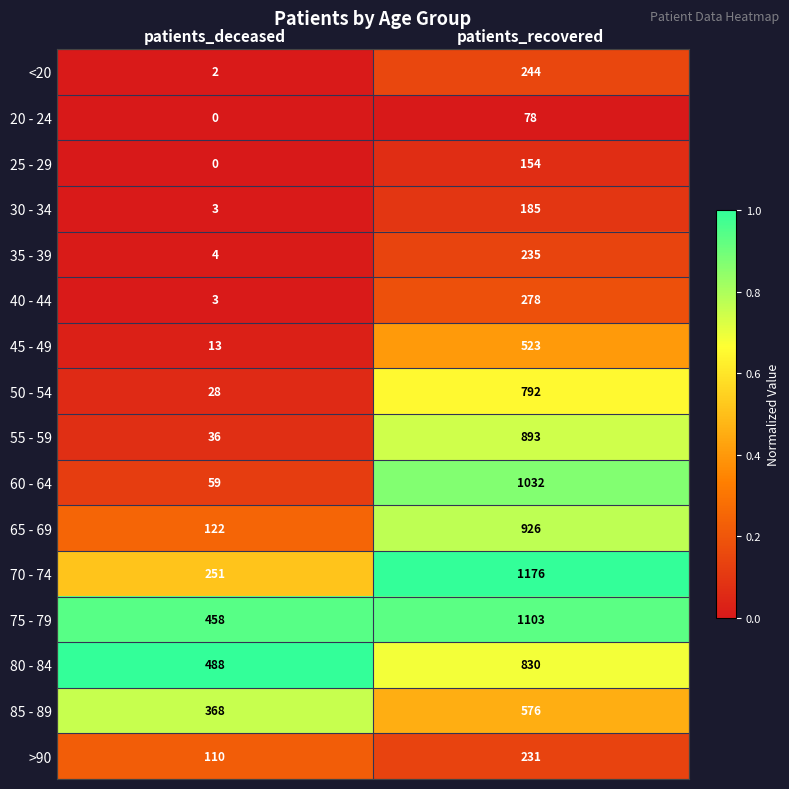

What is the sum of the <20 values at patients_recovered and patients_deceased?

246